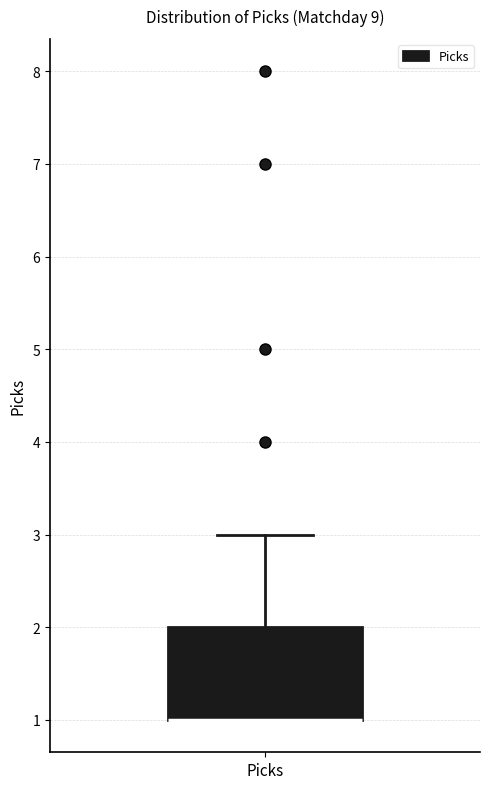

Read this box plot against the y-axis: the position of the median line, the range covered by the box, and the ends of both whiskers. The values are not printed on the chart, so give them approximately, as read against the axis.

median 1 (drawn on the box's lower edge), box 1 to 2, whiskers 1 to 3